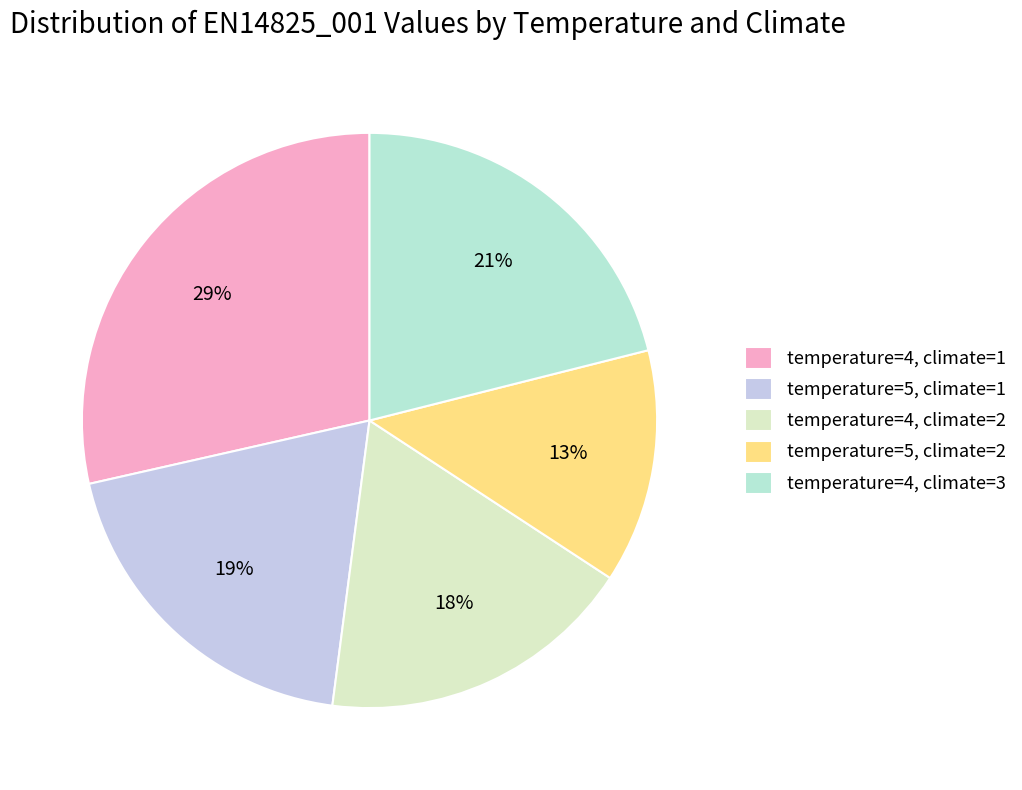

To the nearest percent, what portion does temperature=5, climate=1 represent?

19%